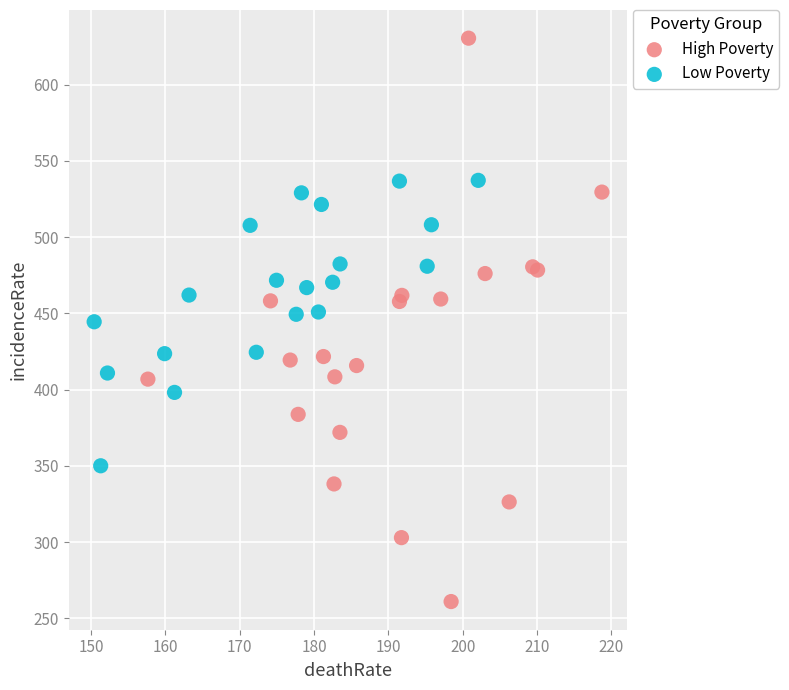

What are all the series names shown in the legend?

High Poverty, Low Poverty